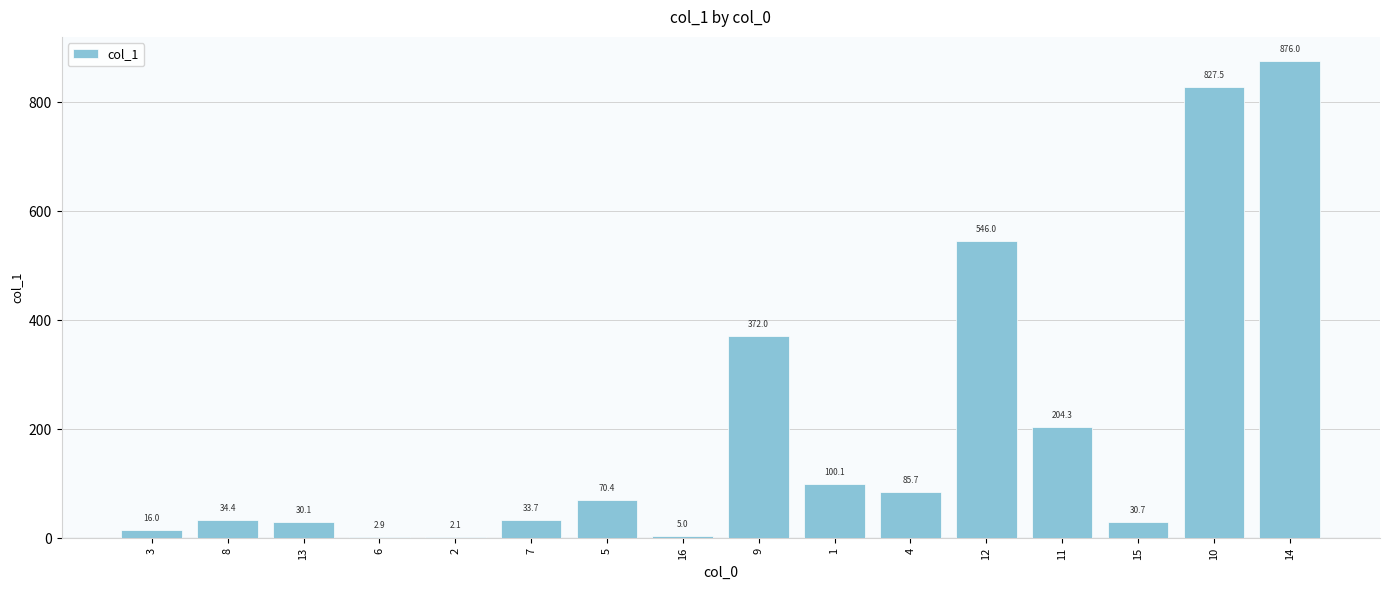

The chart shows a value of 106.1 at 5. True or false?

False